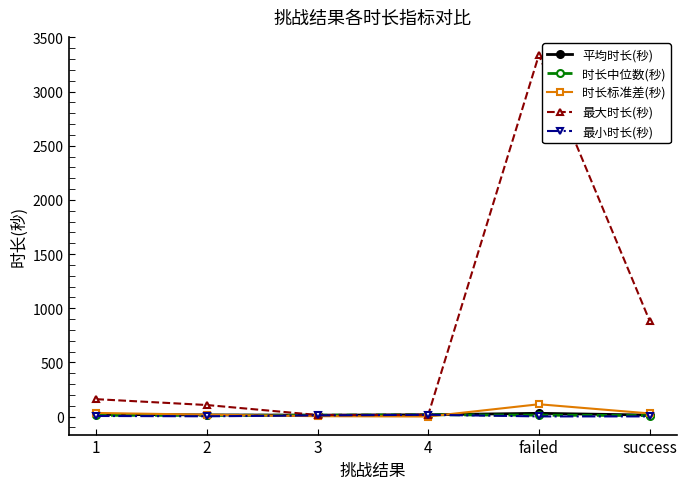

Which series has the largest total across all categories?

最大时长(秒)